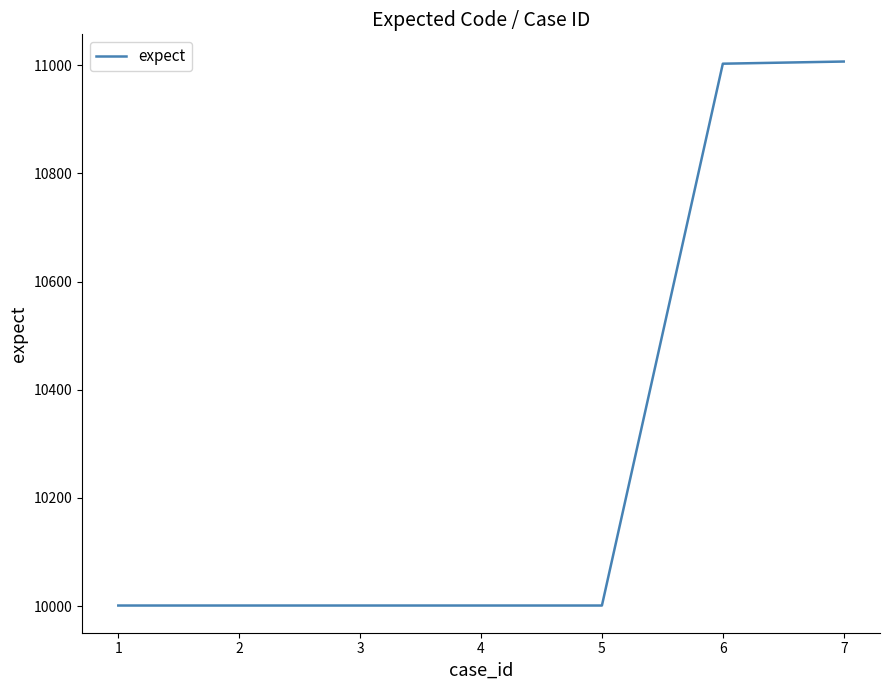

What is the average value?

10288